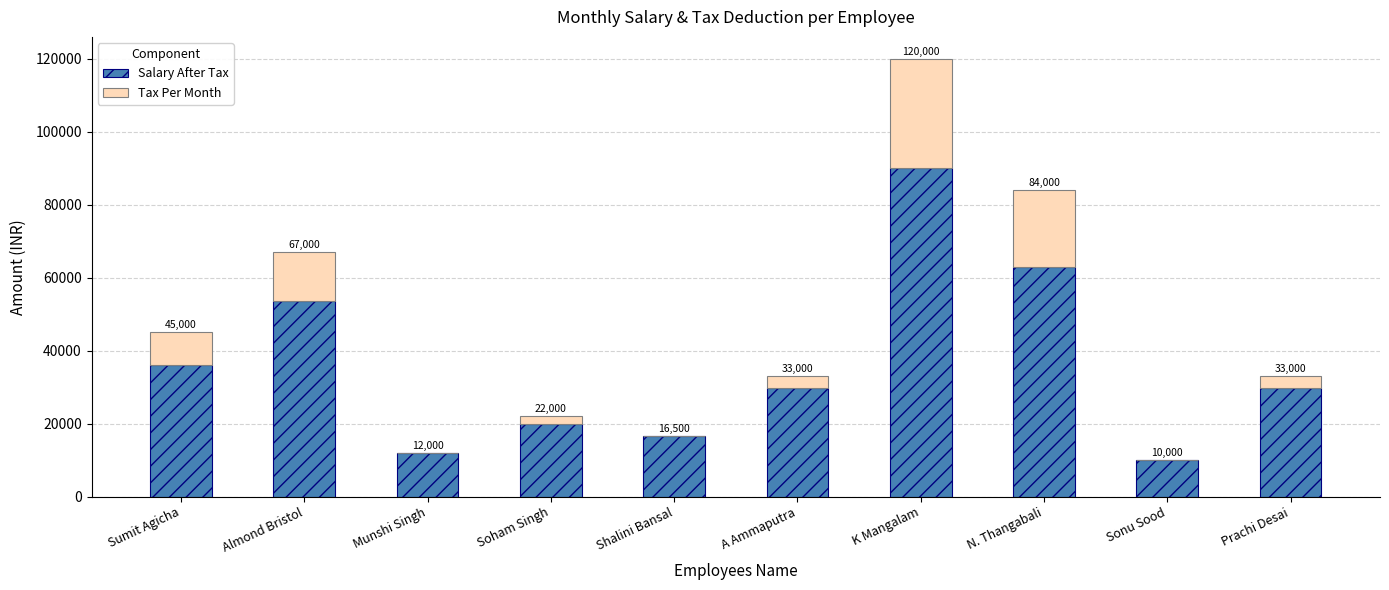

The value of Tax Per Month at K Mangalam is 49525. True or false?

False